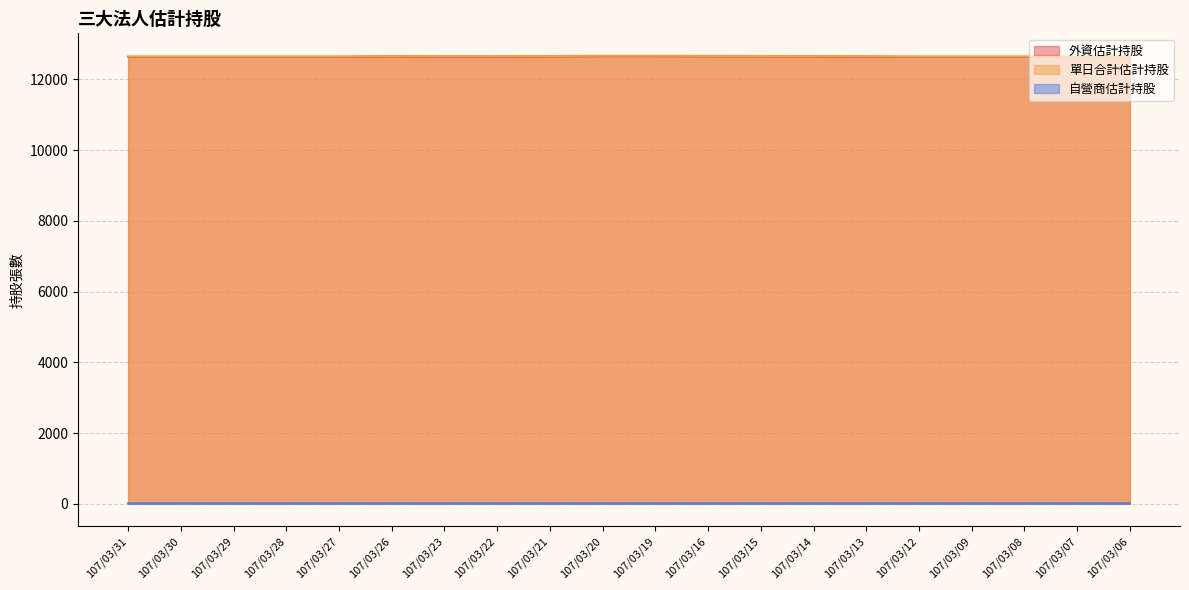

What is the difference between the maximum and minimum values in the 單日合計估計持股 series?

22